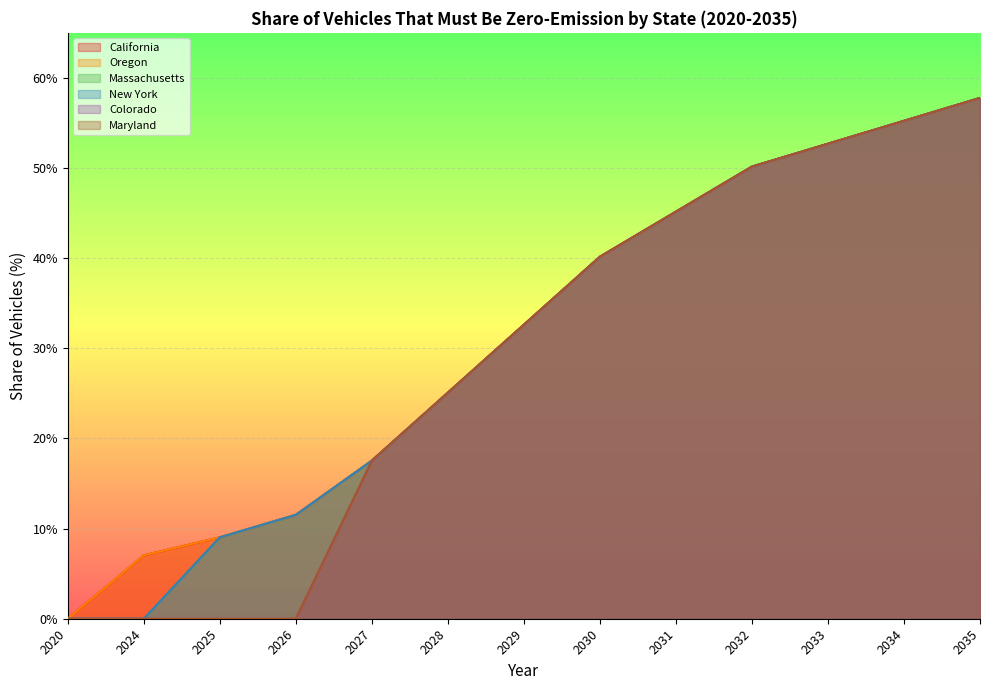

How many series are shown in this chart?

6